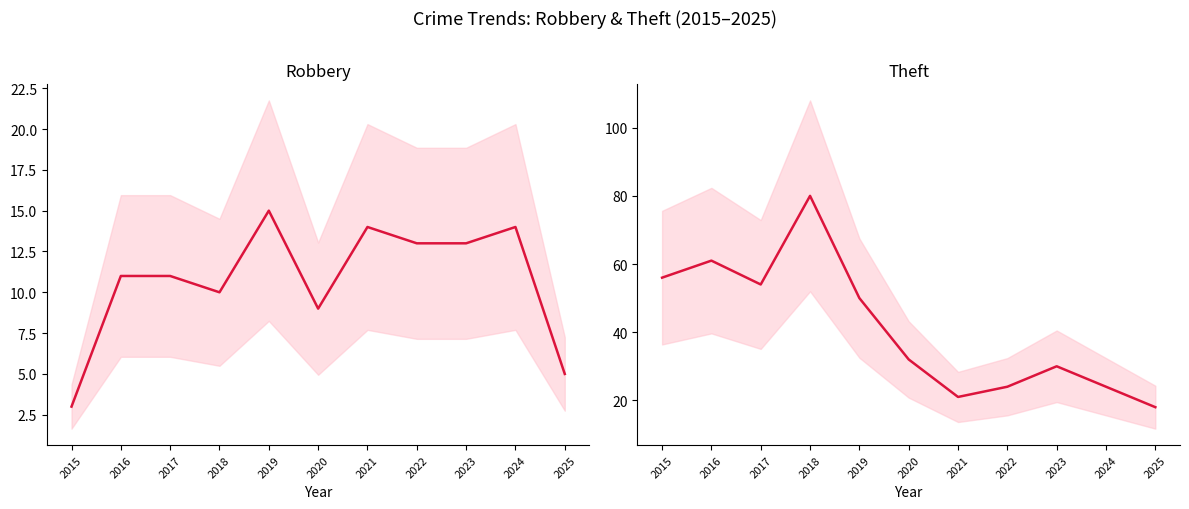

True or false: Theft has more than 2 interior local peaks.

True